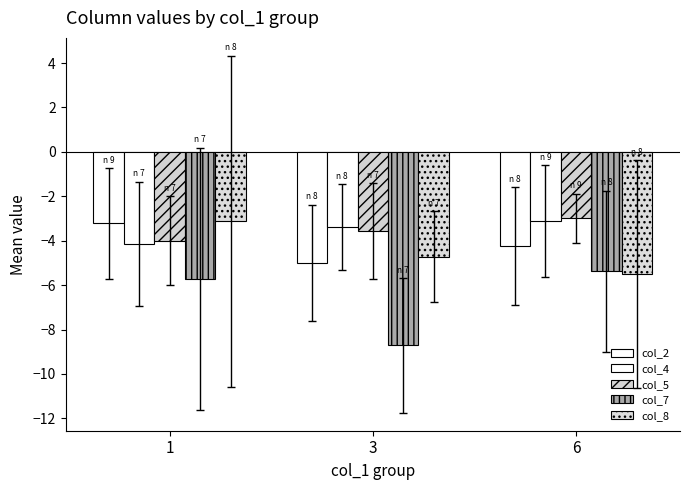

At how many categories does at least one series exceed -5?

3